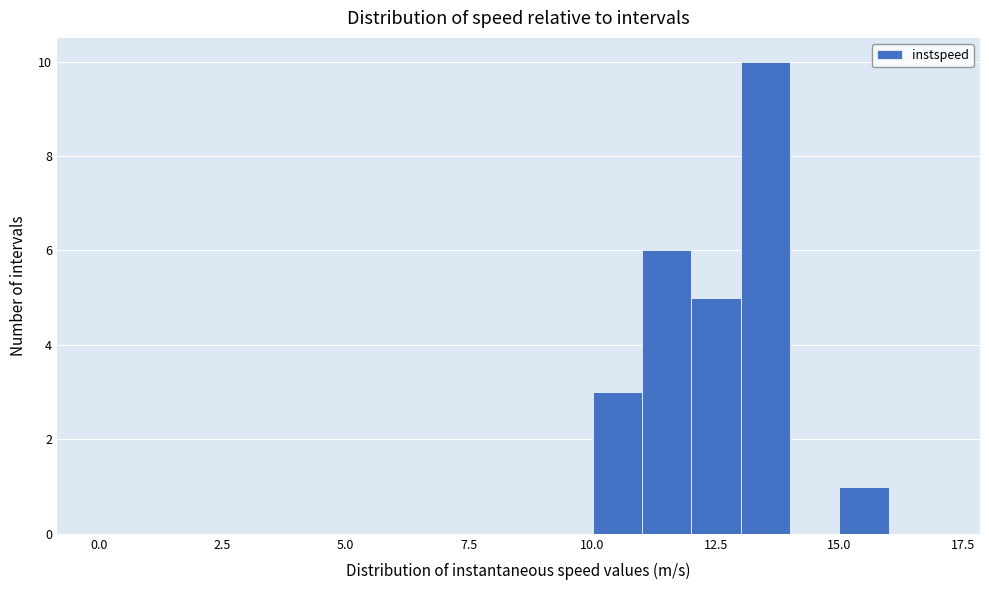

Around what value on the x-axis is the tallest bar? Give the approximate position of its centre, as read against the axis.

13.5